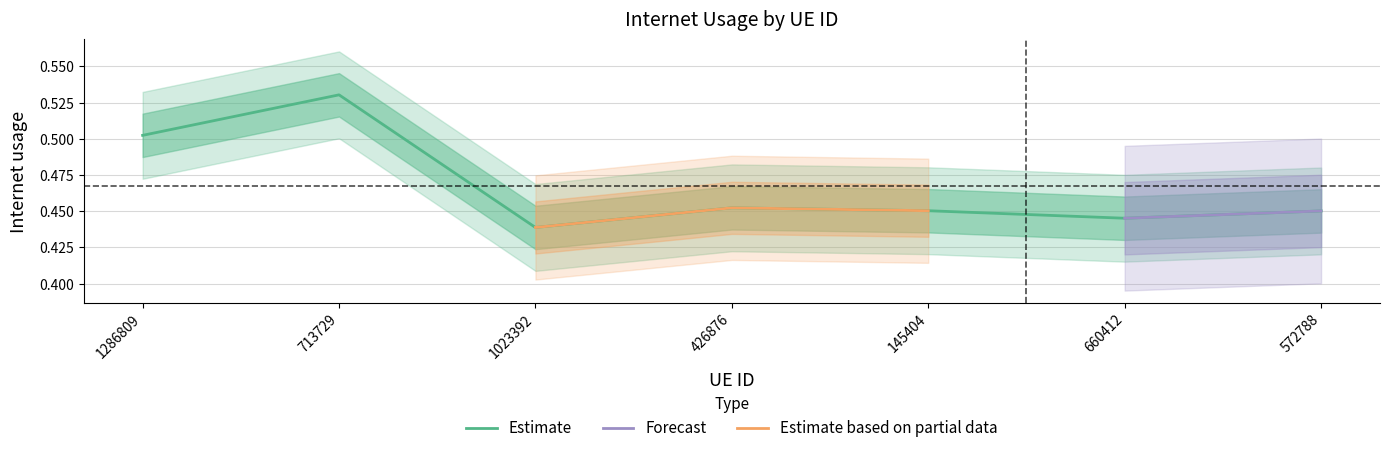

Which category has the highest value across all series?

713729